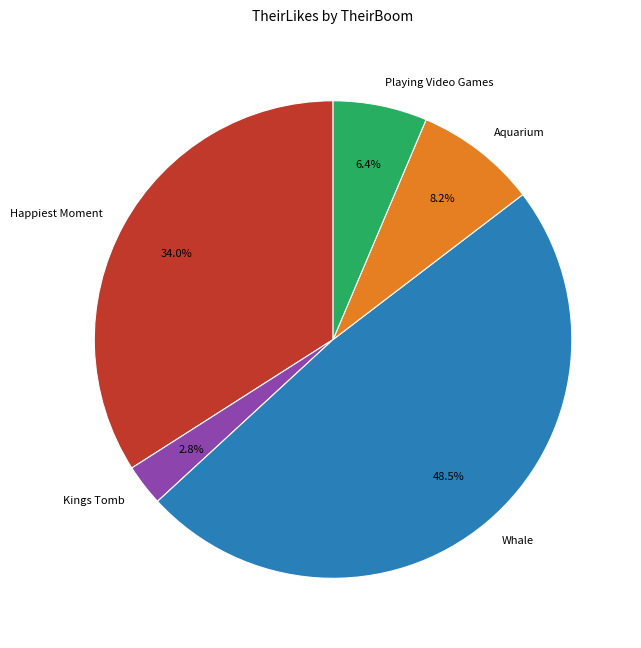

Does any single category account for the majority?

No